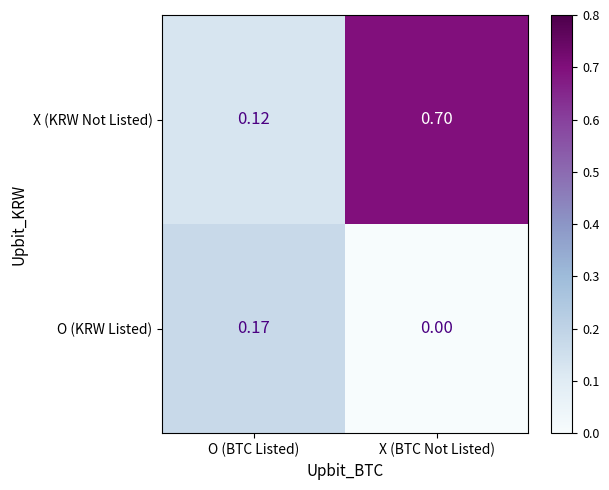

At O (BTC Listed), list the series in order from smallest to largest.

X (KRW Not Listed), O (KRW Listed)